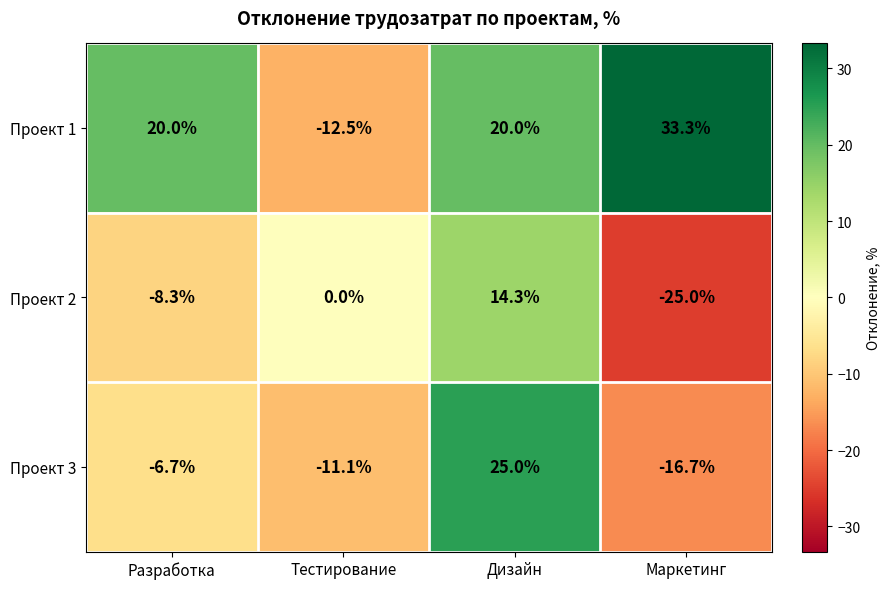

Reading left to right, list all the values displayed in this chart.

Проект 1: Разработка=20.0	Тестирование=-12.5	Дизайн=20.0	Маркетинг=33.3
Проект 2: Разработка=-8.3	Тестирование=0.0	Дизайн=14.3	Маркетинг=-25.0
Проект 3: Разработка=-6.7	Тестирование=-11.1	Дизайн=25.0	Маркетинг=-16.7